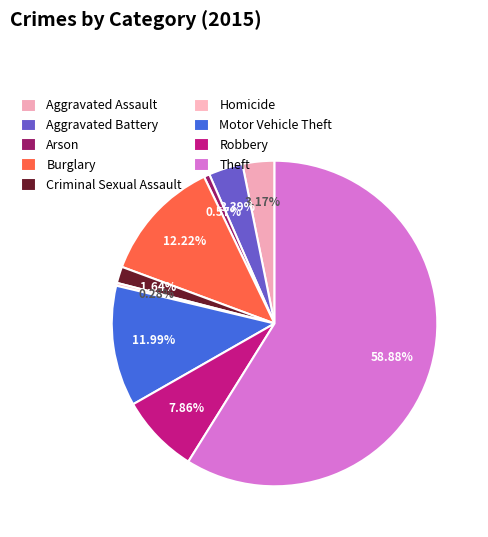

To the nearest percent, what portion does Theft represent?

59%